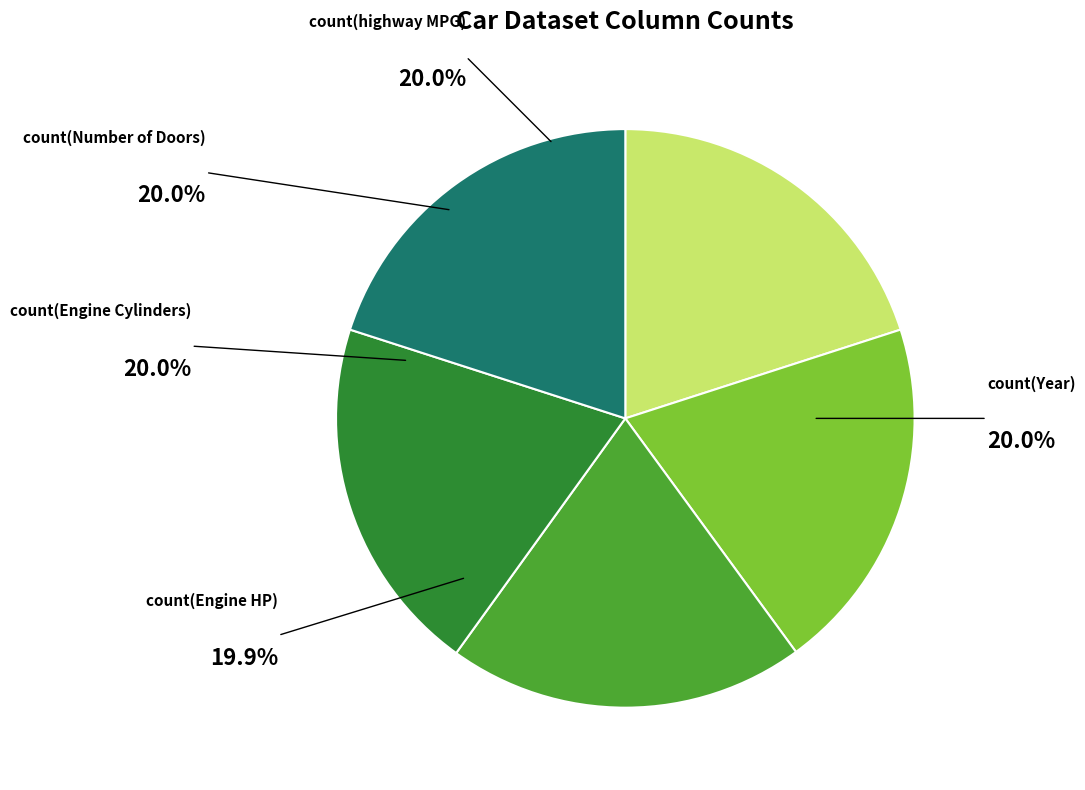

Rank the categories by value from highest to lowest.

count(Year), count(highway MPG), count(Number of Doors), count(Engine Cylinders), count(Engine HP)